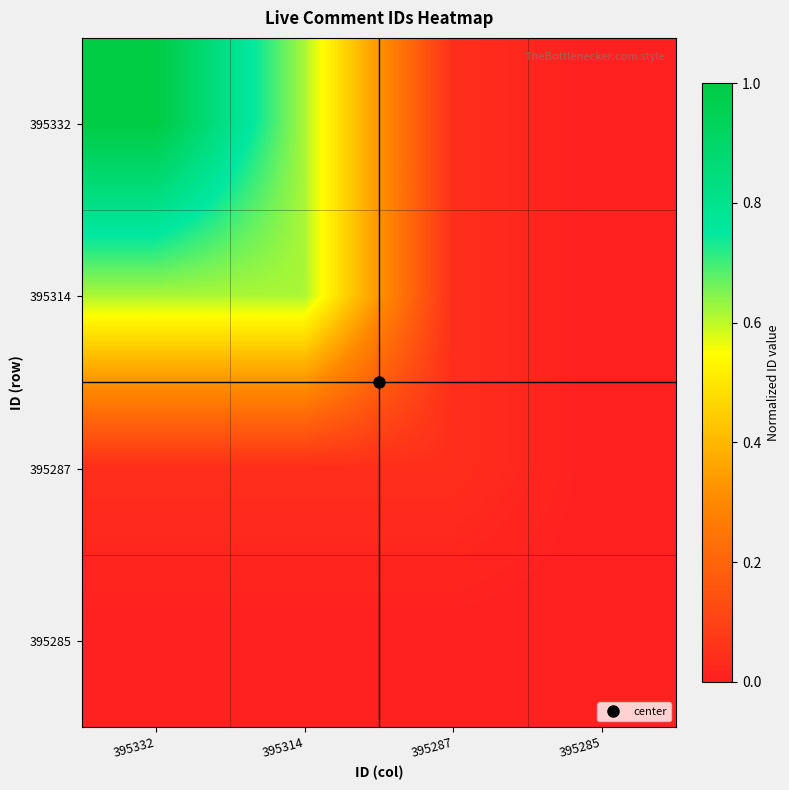

What is the total value across all series at 395287?

0.1